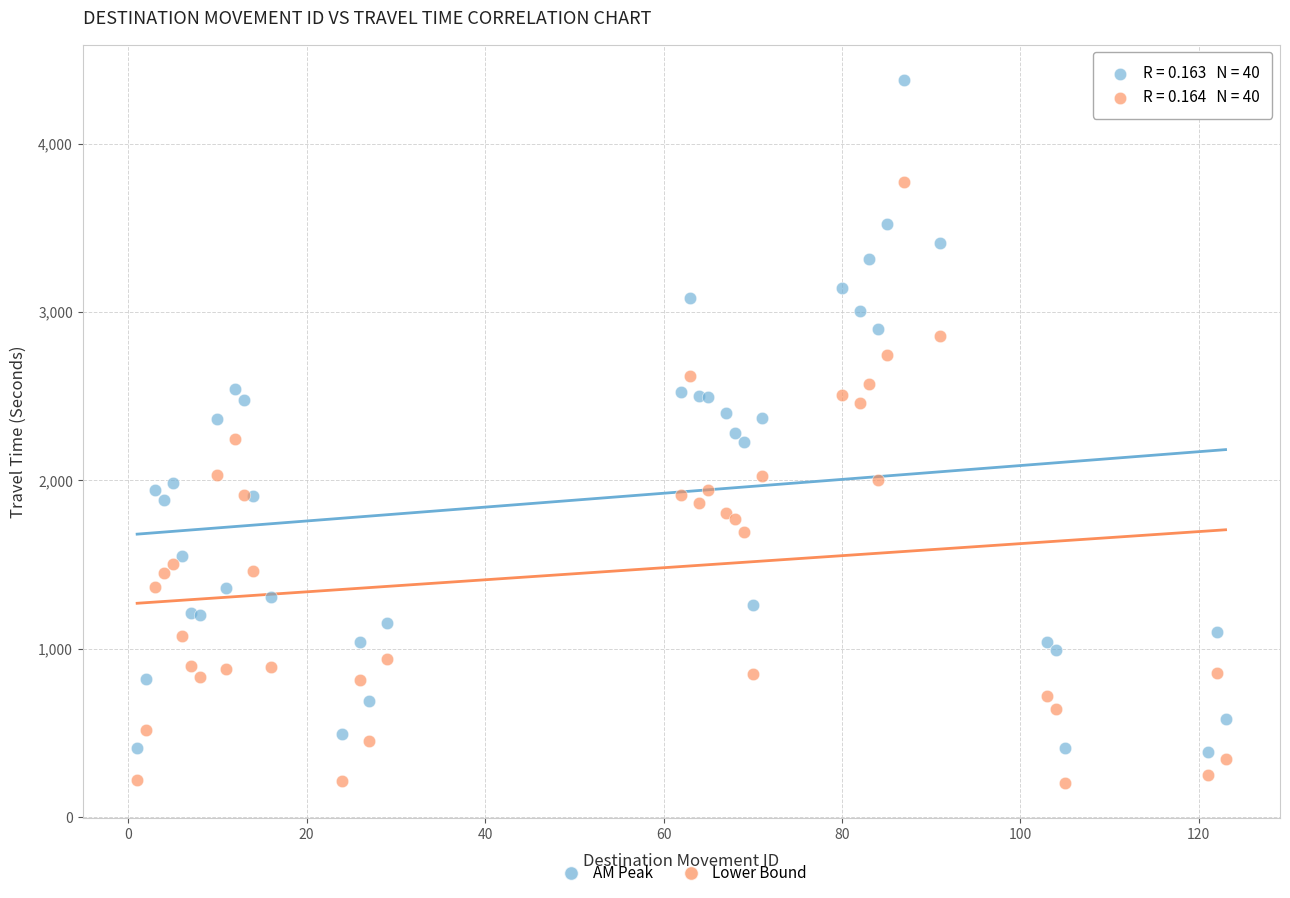

Which series contains the lowest Y value?

Lower Bound